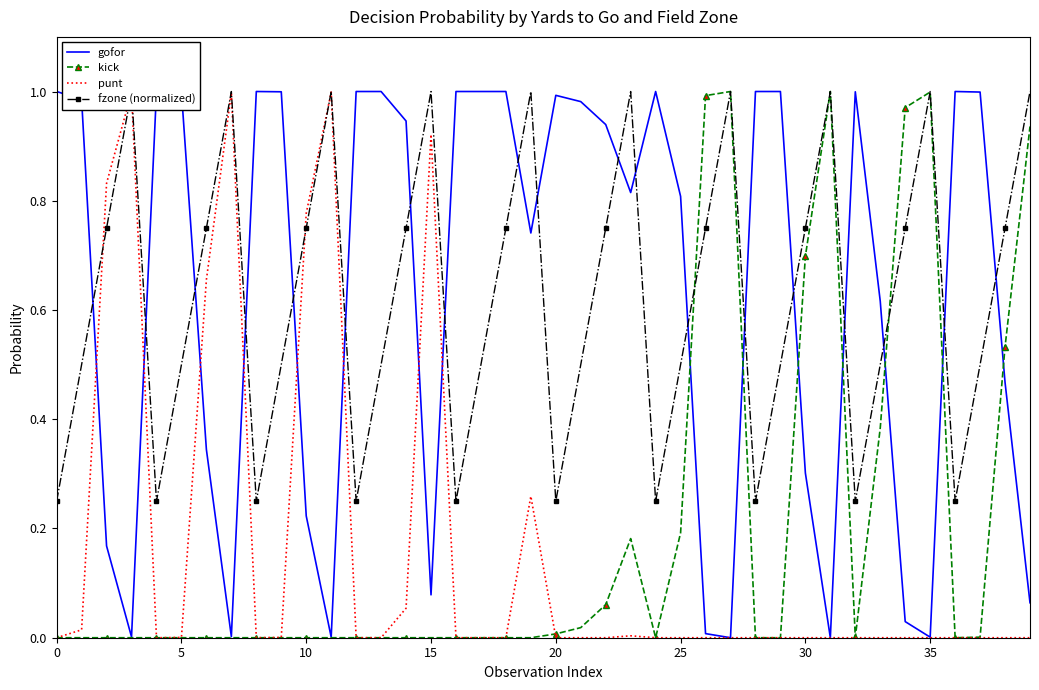

Reading left to right, transcribe all the data shown in this chart.

gofor: 1.0	1.0	0.2	0.0	1.0	1.0	0.3	0.0	1.0	1.0	0.2	0.0	1.0	1.0	0.9	0.1	1.0	1.0	1.0	0.7	1.0	1.0	0.9	0.8	1.0	0.8	0.0	0.0	1.0	1.0	0.3	0.0	1.0	0.6	0.0	0.0	1.0	1.0	0.5	0.1
kick: 0.0	0.0	0.0	0.0	0.0	0.0	0.0	0.0	0.0	0.0	0.0	0.0	0.0	0.0	0.0	0.0	0.0	0.0	0.0	0.0	0.0	0.0	0.1	0.2	0.0	0.2	1.0	1.0	0.0	0.0	0.7	1.0	0.0	0.4	1.0	1.0	0.0	0.0	0.5	0.9
punt: 0.0	0.0	0.8	1.0	0.0	0.0	0.7	1.0	0.0	0.0	0.8	1.0	0.0	0.0	0.1	0.9	0.0	0.0	0.0	0.3	0.0	0.0	0.0	0.0	0.0	0.0	0.0	0.0	0.0	0.0	0.0	0.0	0.0	0.0	0.0	0.0	0.0	0.0	0.0	0.0
fzone (normalized): 0.2	0.5	0.8	1.0	0.2	0.5	0.8	1.0	0.2	0.5	0.8	1.0	0.2	0.5	0.8	1.0	0.2	0.5	0.8	1.0	0.2	0.5	0.8	1.0	0.2	0.5	0.8	1.0	0.2	0.5	0.8	1.0	0.2	0.5	0.8	1.0	0.2	0.5	0.8	1.0